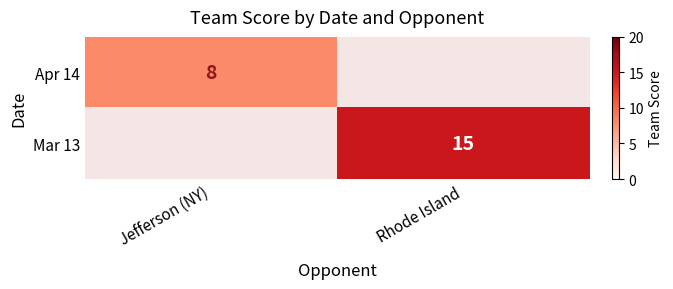

The Mar 13 series shows 5 at Rhode Island. True or false?

False